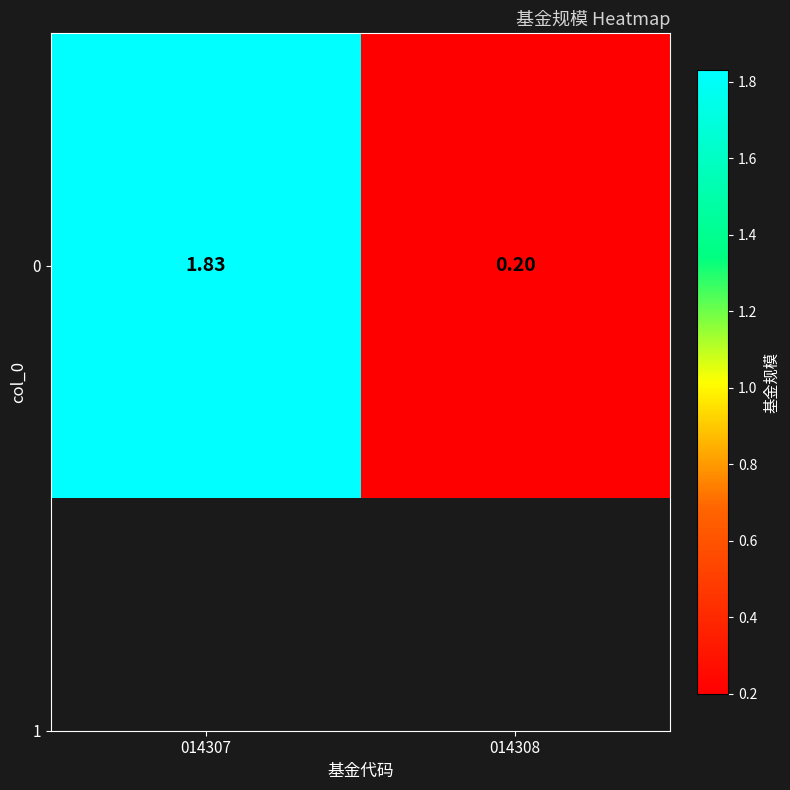

What value does the data have at 014308?

0.2